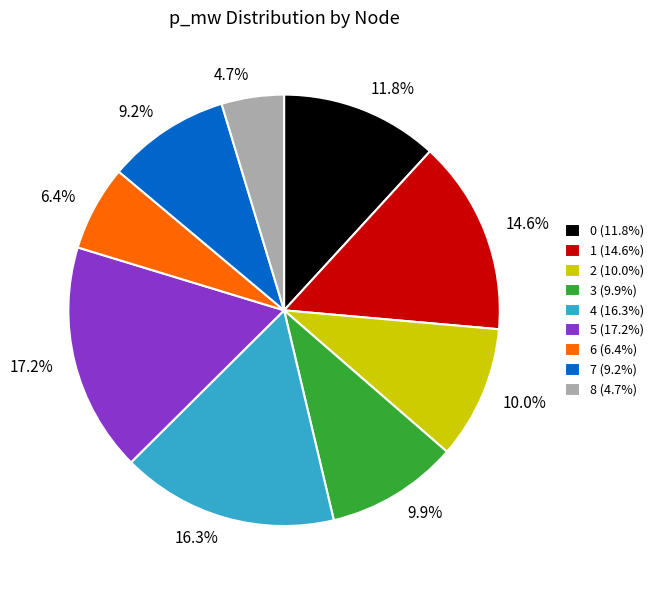

The 0 slice represents 12% of the pie. True or false?

True